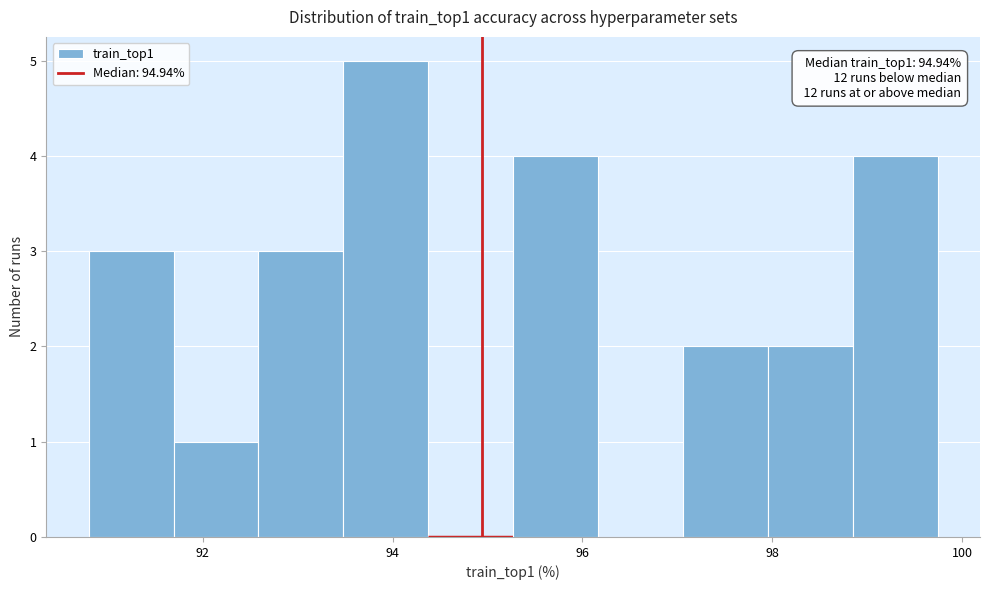

Which range on the x-axis has the tallest bar?

93.4 to 94.4